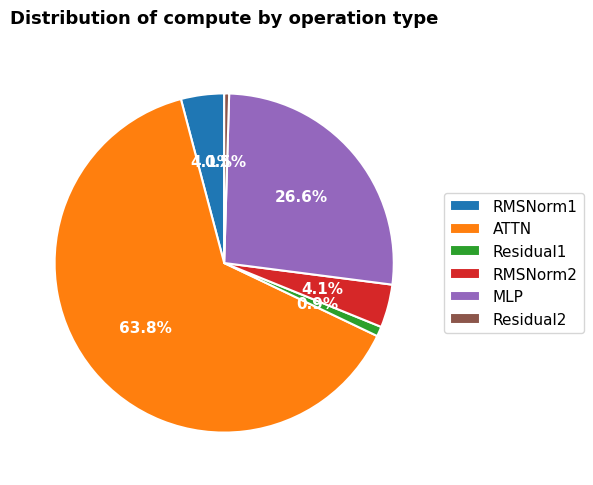

What percentage is the Residual1 slice, to the nearest percent?

1%